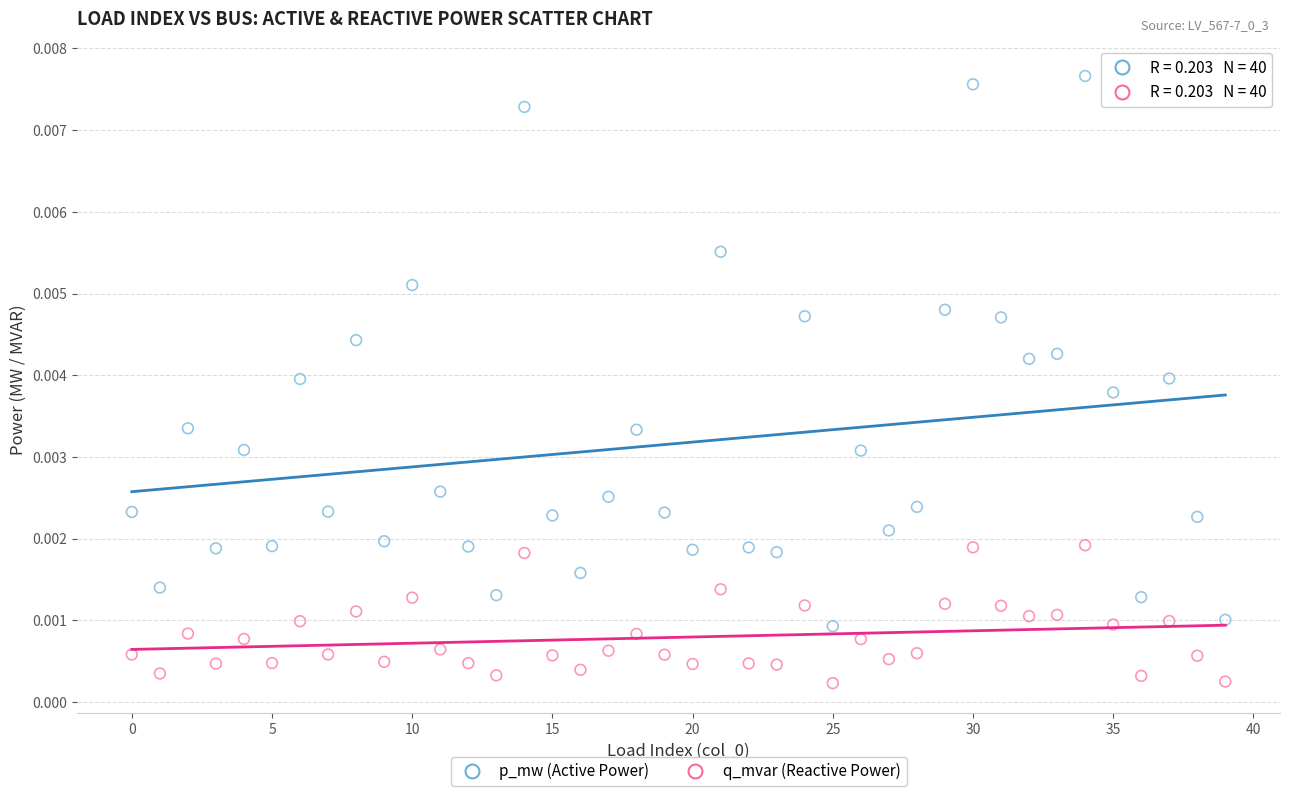

What are all the series names shown in the legend?

p_mw (Active Power), q_mvar (Reactive Power)